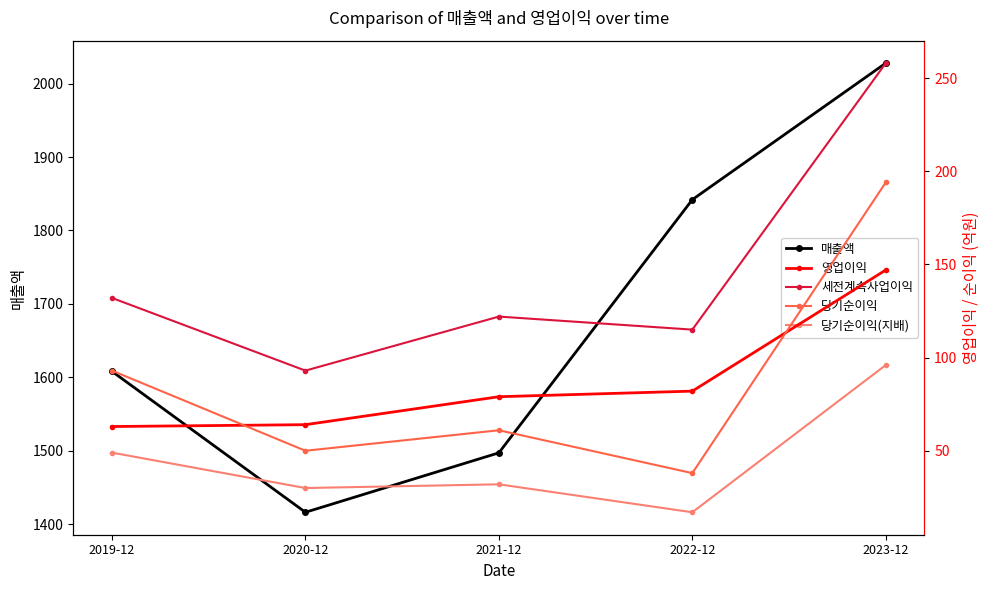

Which series has the largest total across all categories?

매출액